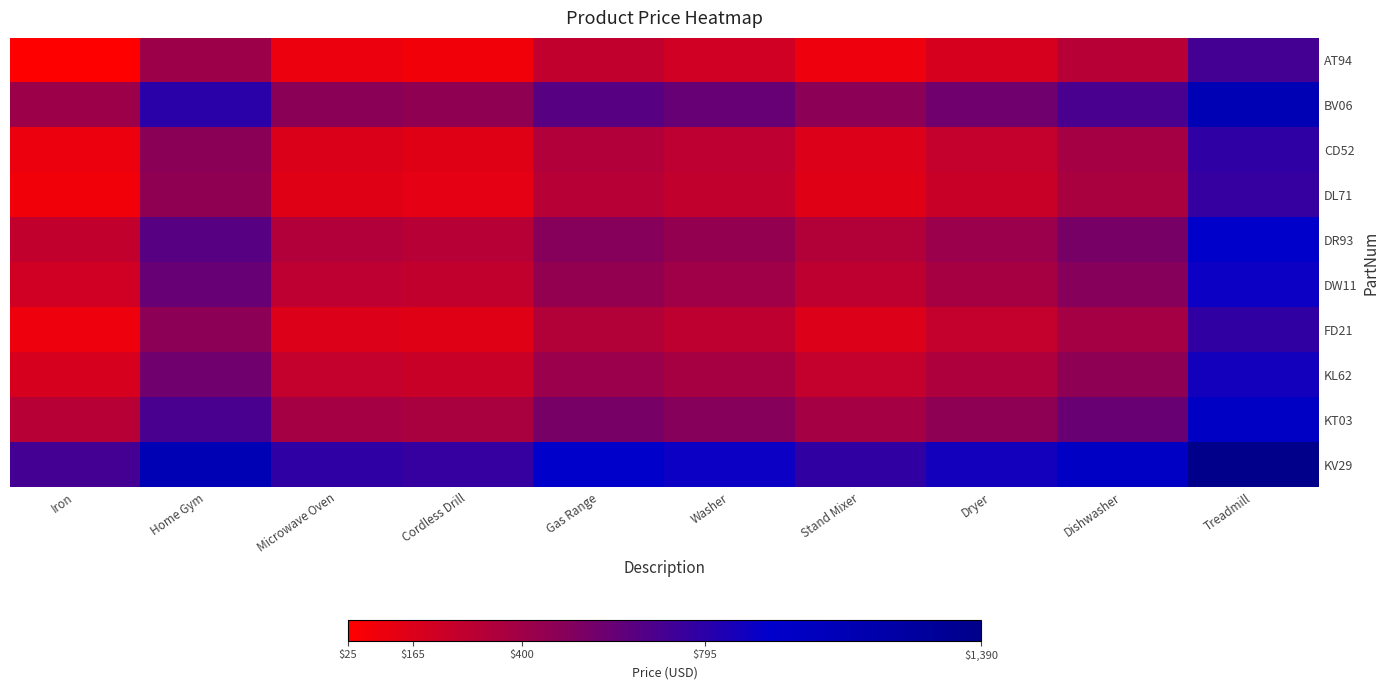

Rank the series at Stand Mixer from highest to lowest value.

KV29, BV06, KT03, DR93, DW11, KL62, CD52, FD21, DL71, AT94